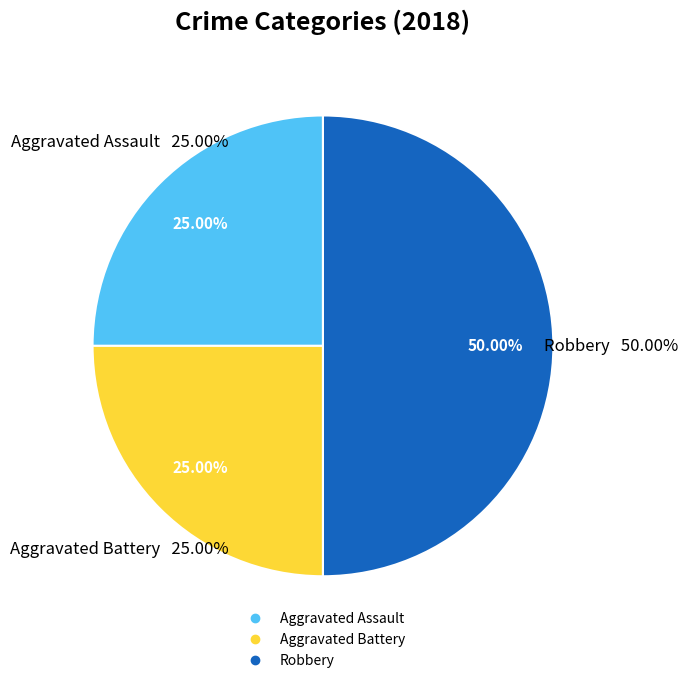

True or false: Aggravated Battery accounts for 25% of the total.

True